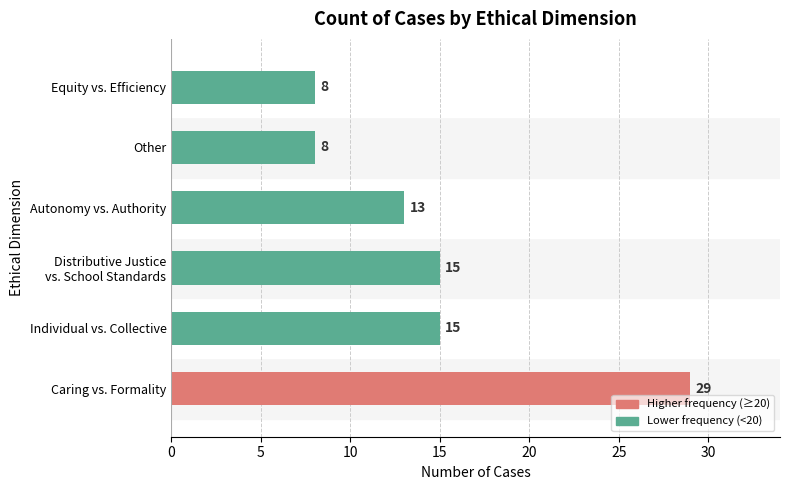

What is the smallest value displayed?

8